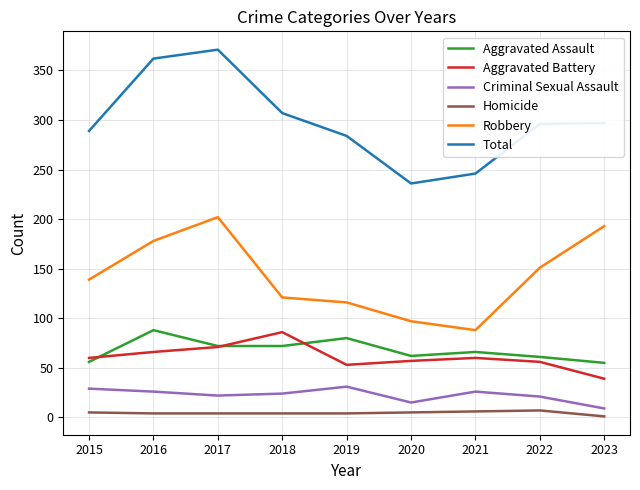

True or false: Homicide and Total cross at least once.

False